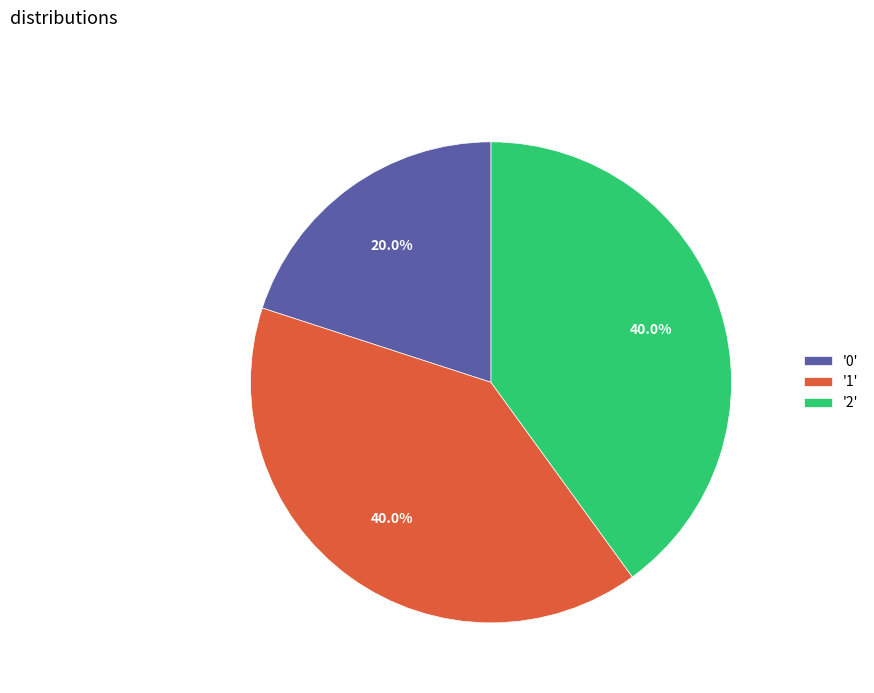

What portion of the pie excludes '2'?

60.0%